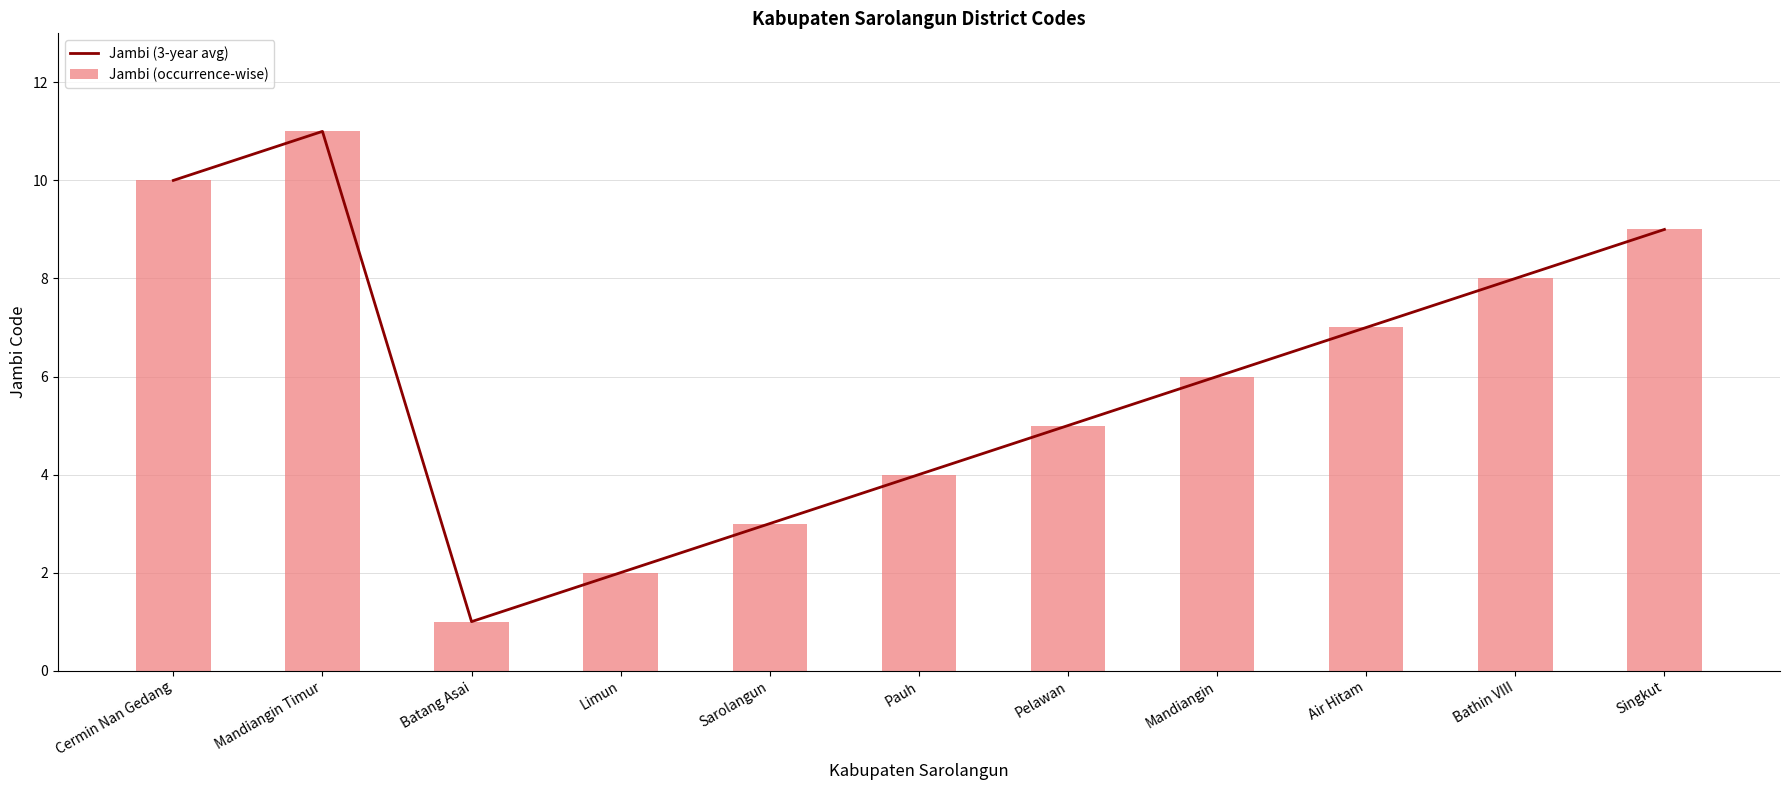

What is the total value across all series at Mandiangin?

12